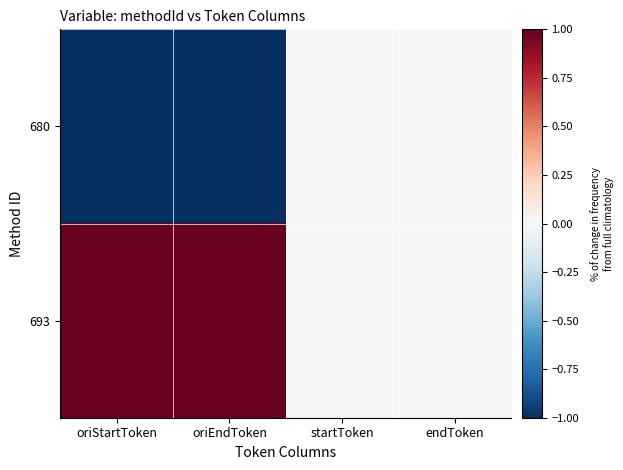

Rank the series at endToken from highest to lowest value.

680, 693